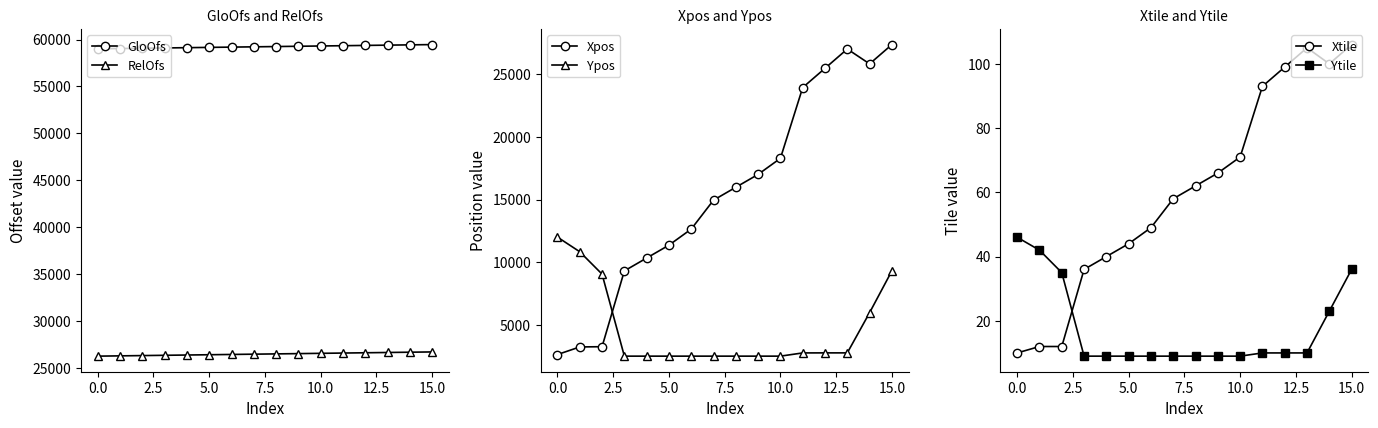

Is it true that Ytile equals 10 at 11?

True